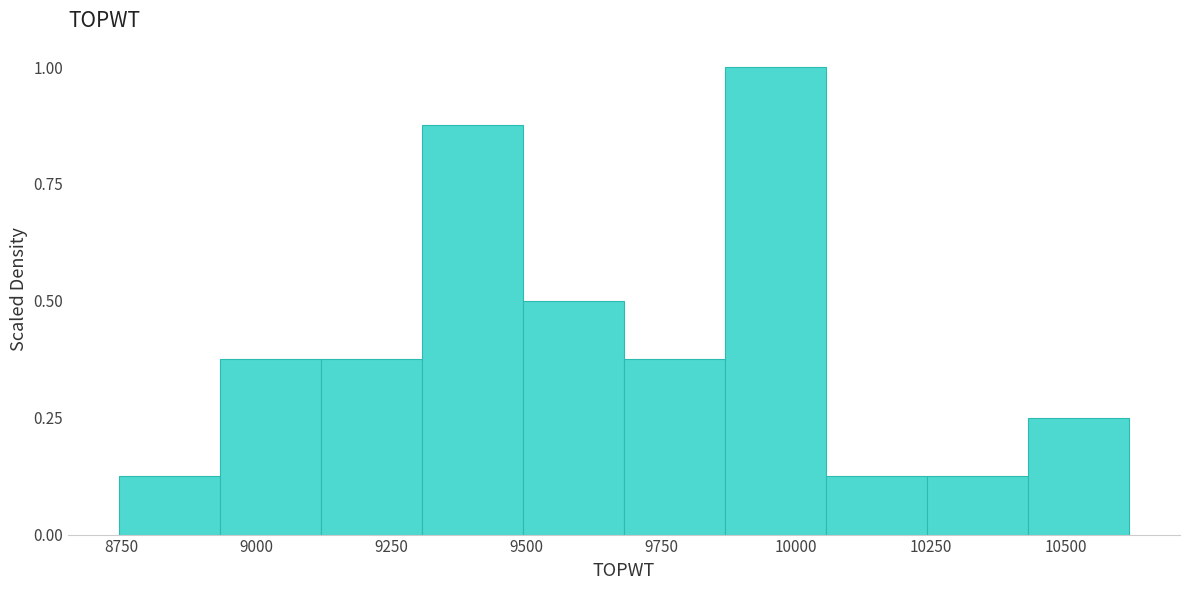

Around what value on the x-axis is the tallest bar? Give the approximate position of its centre, as read against the axis.

9950